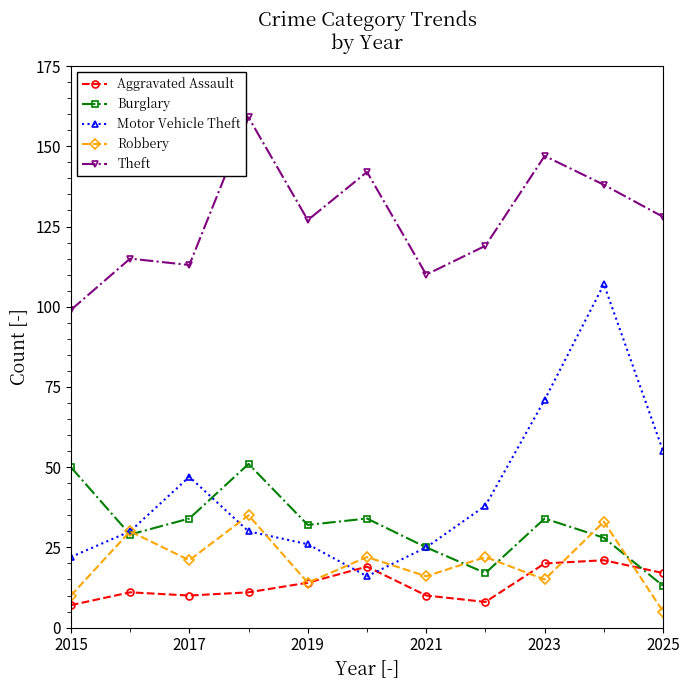

Which series has the widest spread of values?

Motor Vehicle Theft